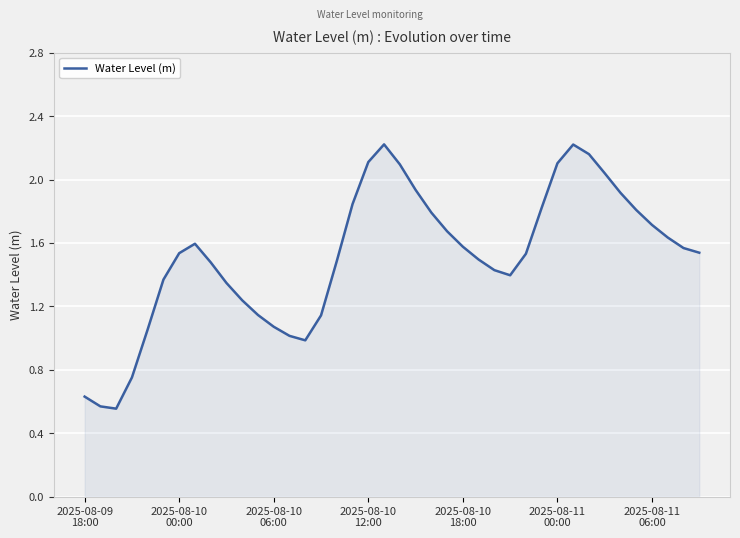

What is the difference between the maximum and minimum values?

1.7